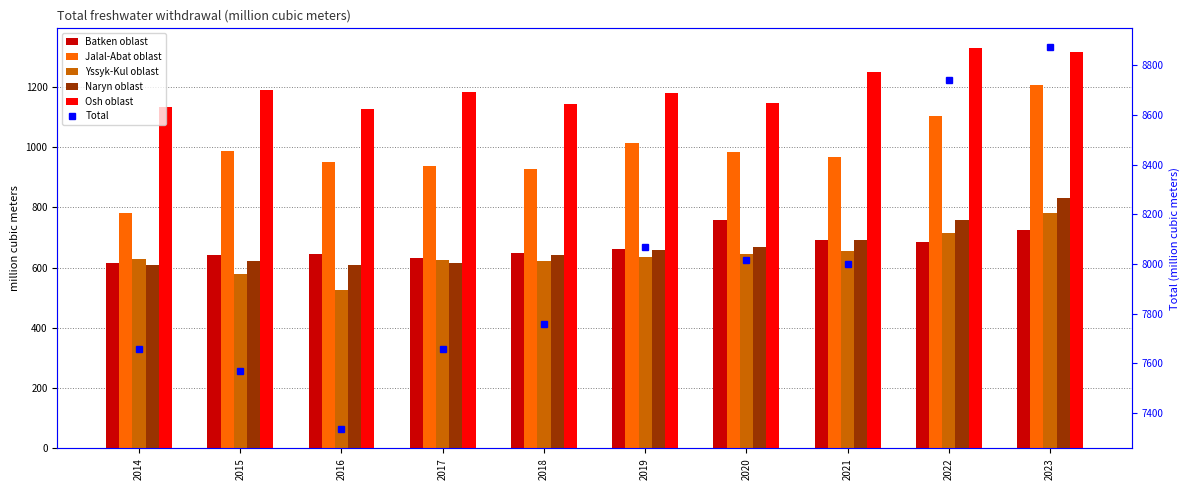

Rank the series by their maximum value, from highest to lowest.

Total, Osh oblast, Jalal-Abat oblast, Naryn oblast, Yssyk-Kul oblast, Batken oblast